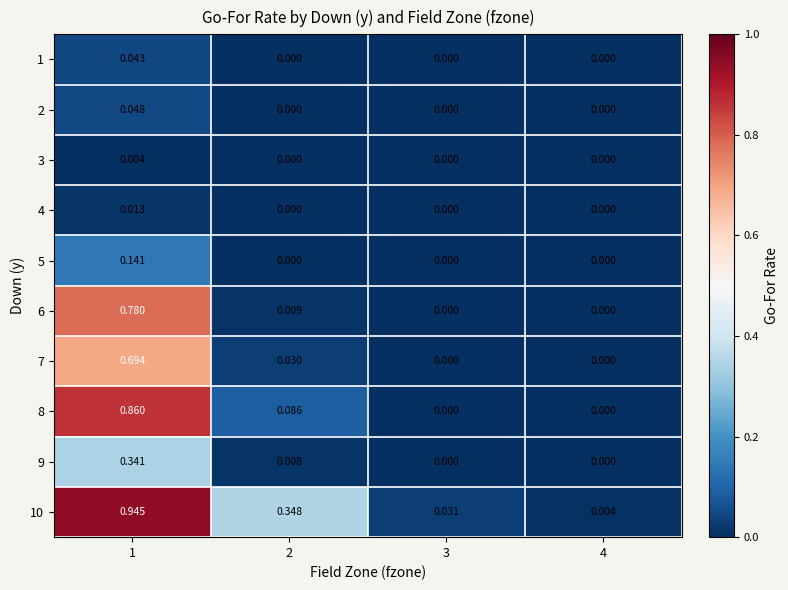

Which series has the widest spread of values?

10